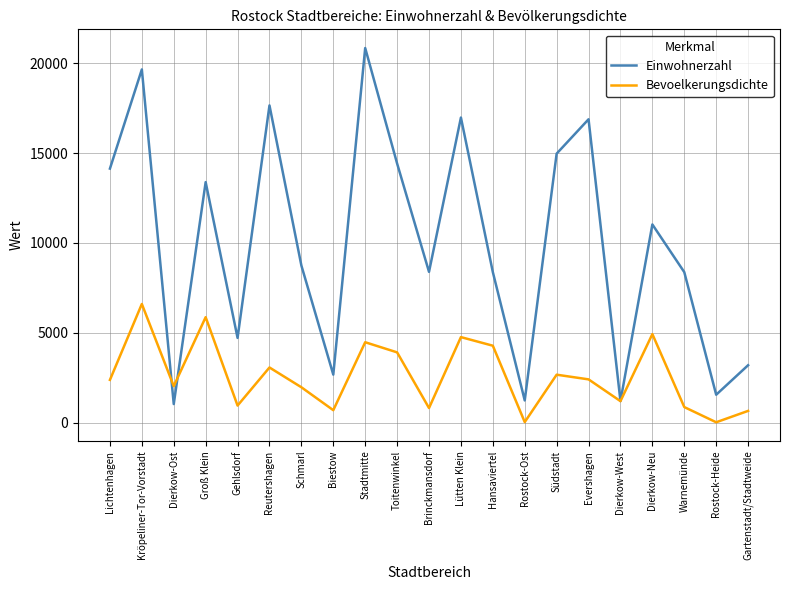

What is the maximum value for Bevoelkerungsdichte?

6607